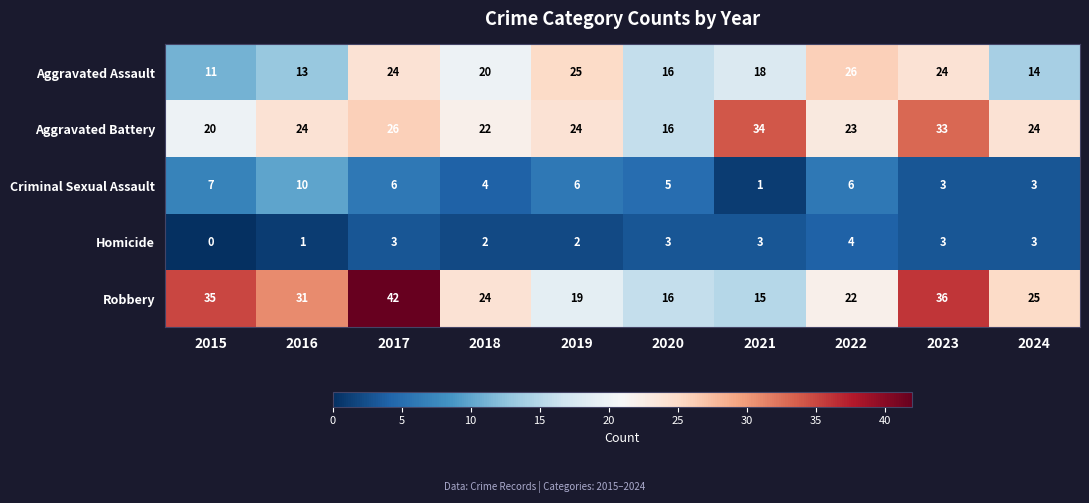

Read the Robbery value at 2020, to the nearest 5.

15